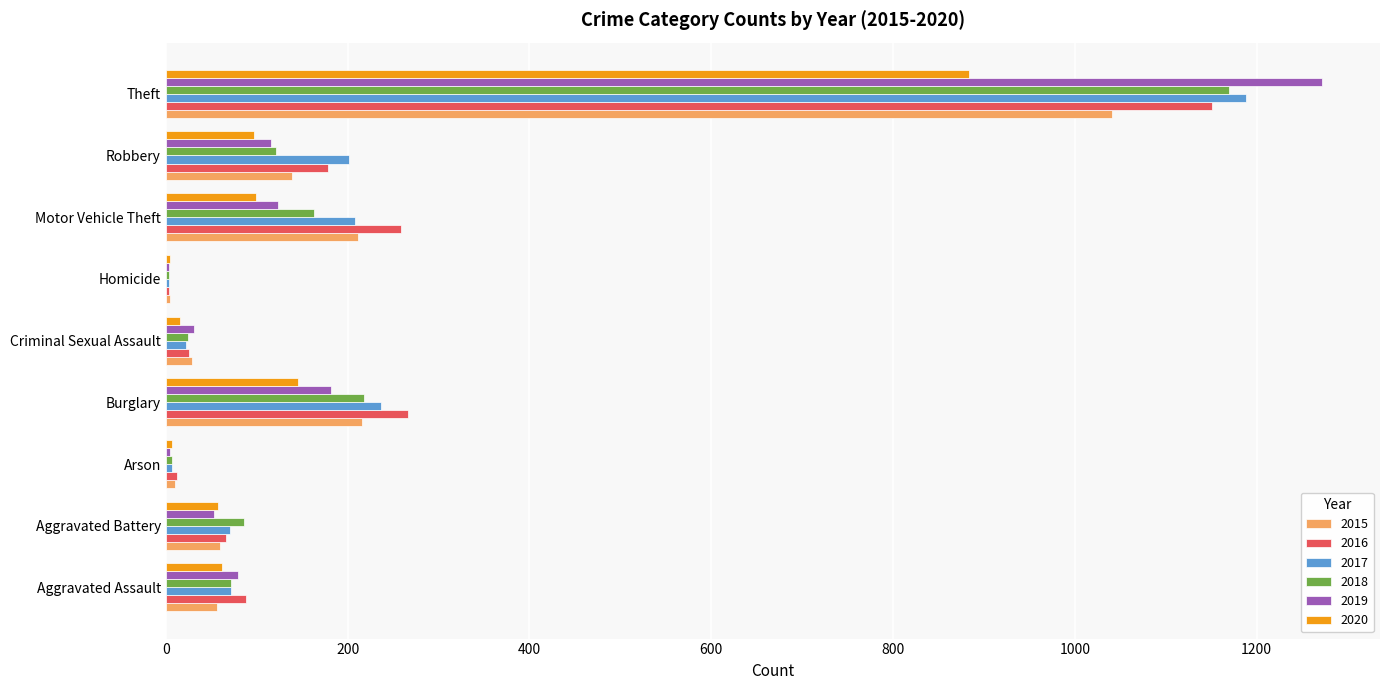

Where is 2018 nearest to the value 587?

Burglary